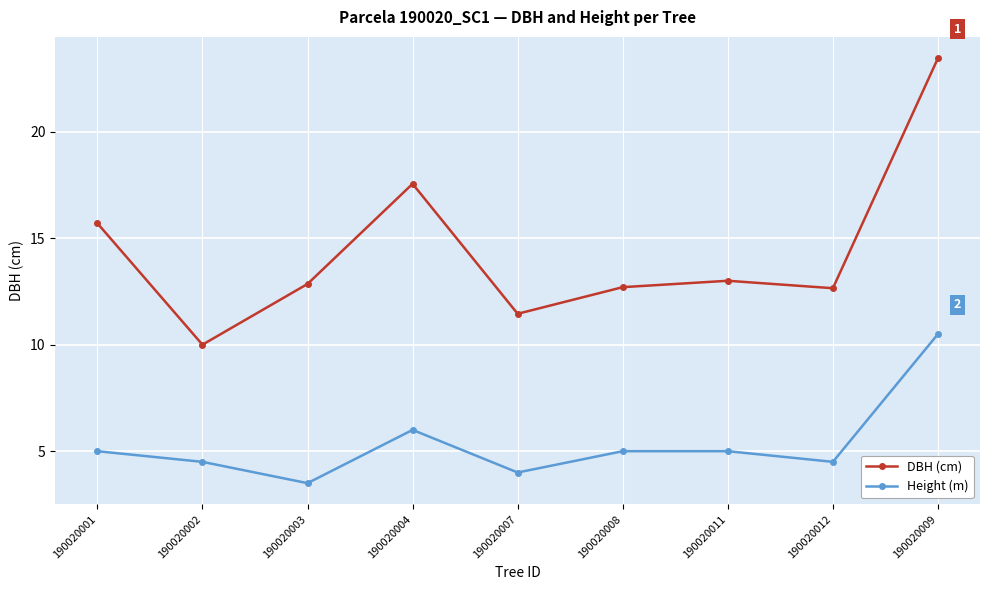

List the series in order of their overall mean, lowest first.

Height (m), DBH (cm)